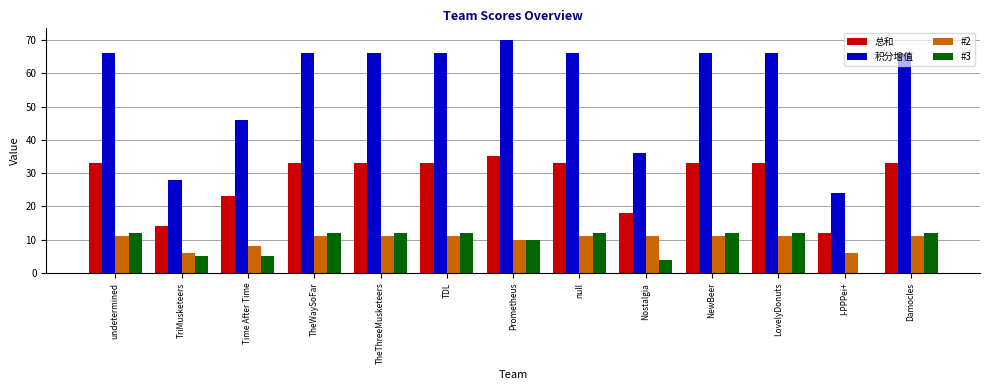

Is it true that #2 equals 11 at undetermined?

True